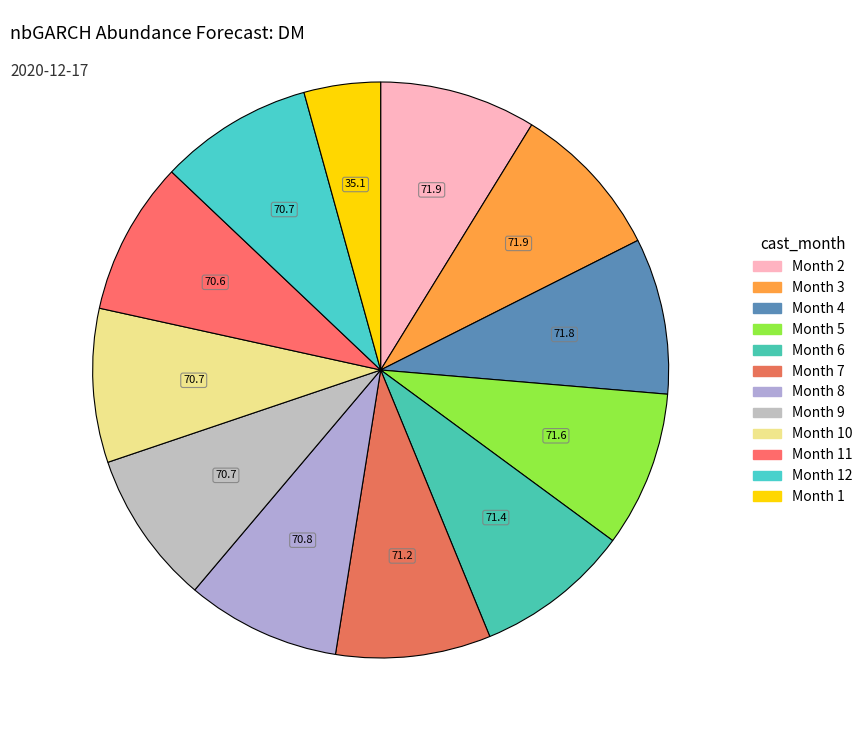

Count the number of slices in the pie.

12